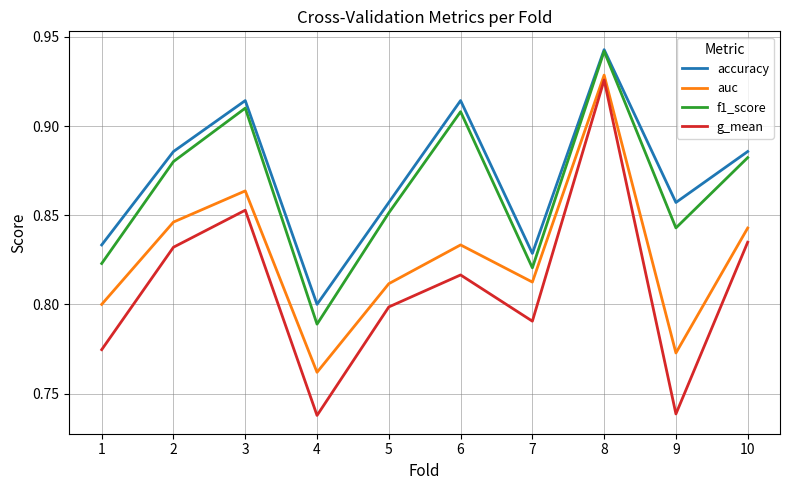

In auc, how many points are higher than both neighbors (excluding endpoints)?

3